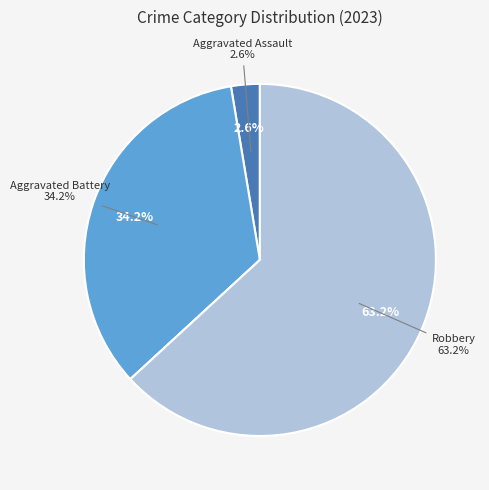

What portion of the pie excludes Aggravated Assault?

97.4%